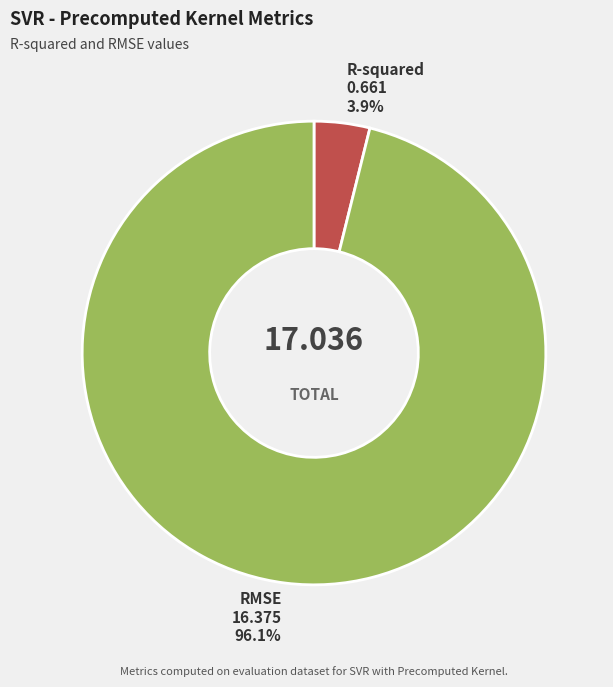

To the nearest percent, what is the difference between the largest and smallest slice percentages?

92%